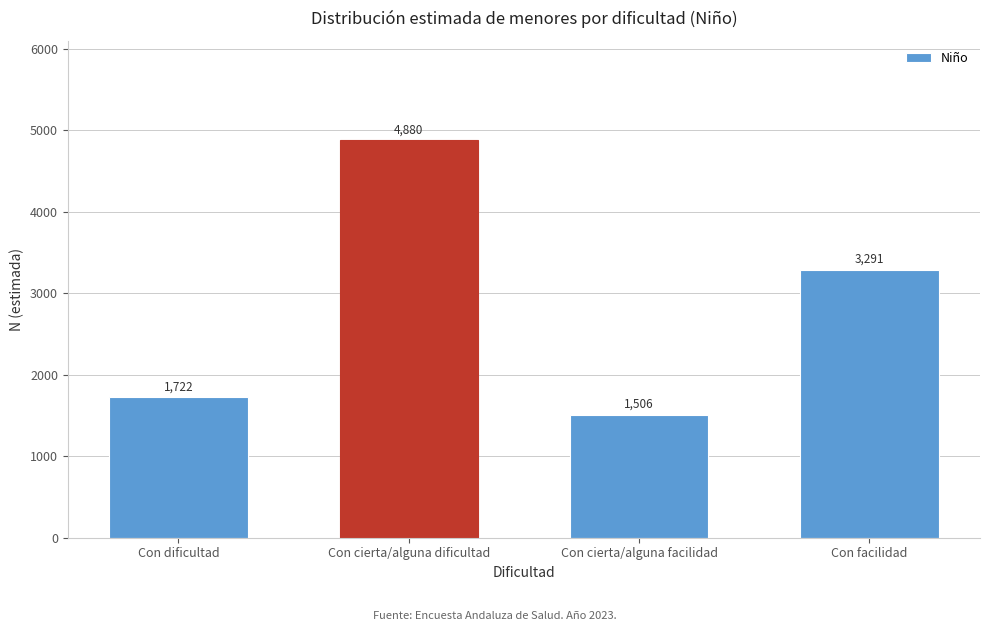

Reading left to right, list all the values displayed in this chart.

Con dificultad=1722	Con cierta/alguna dificultad=4880	Con cierta/alguna facilidad=1506	Con facilidad=3291